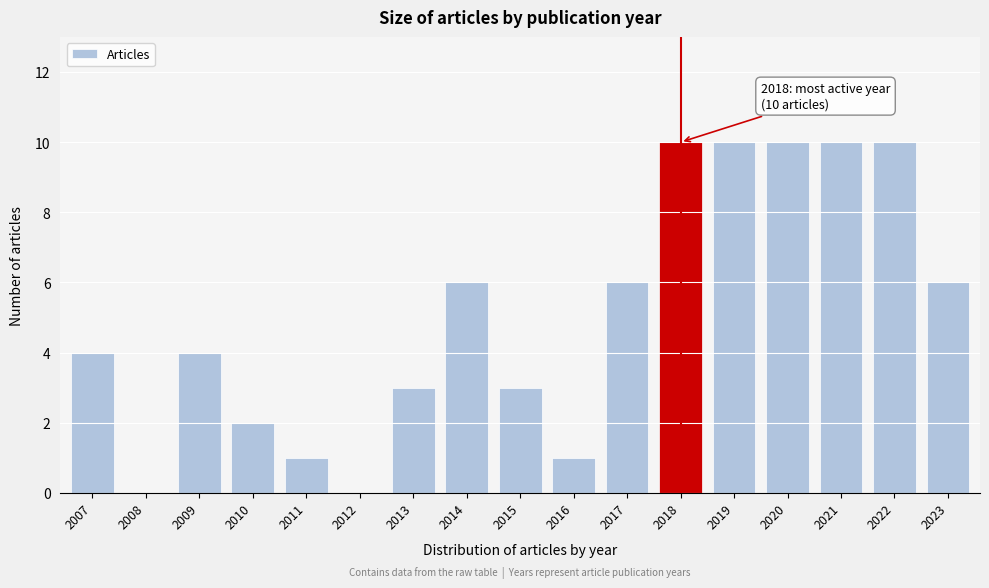

Reading left to right, extract all data points from this chart.

2007=4	2008=0	2009=4	2010=2	2011=1	2012=0	2013=3	2014=6	2015=3	2016=1	2017=6	2018=10	2019=10	2020=10	2021=10	2022=10	2023=6